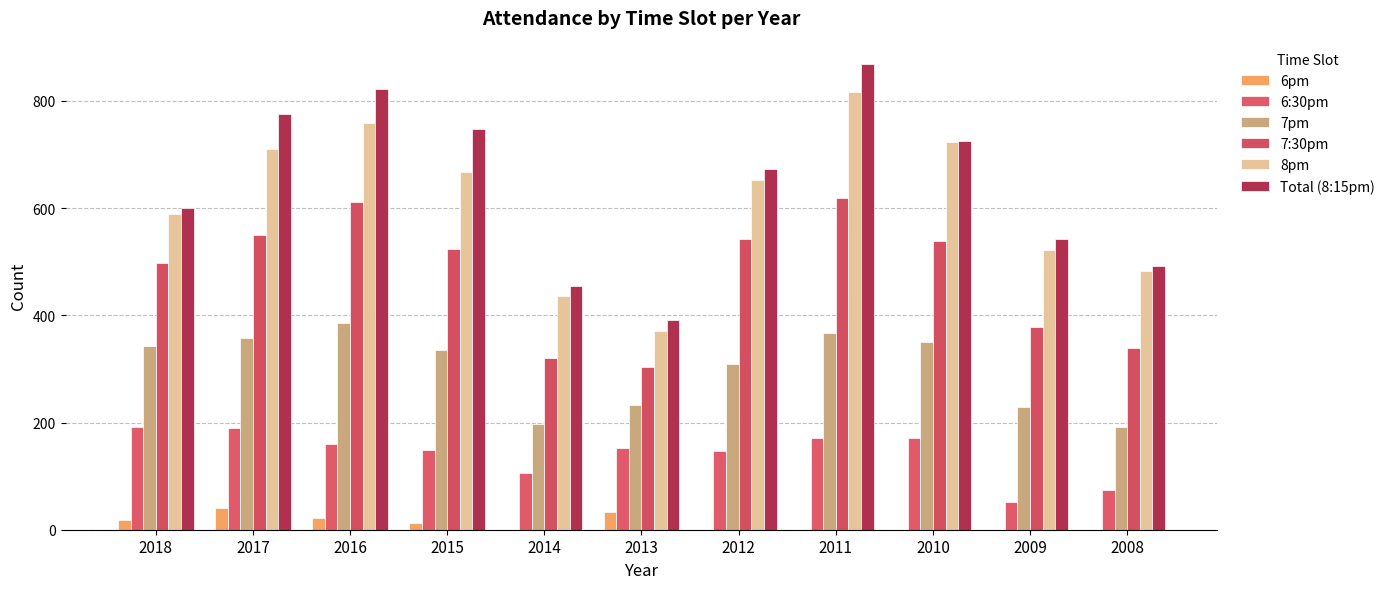

How many series are shown in this chart?

6